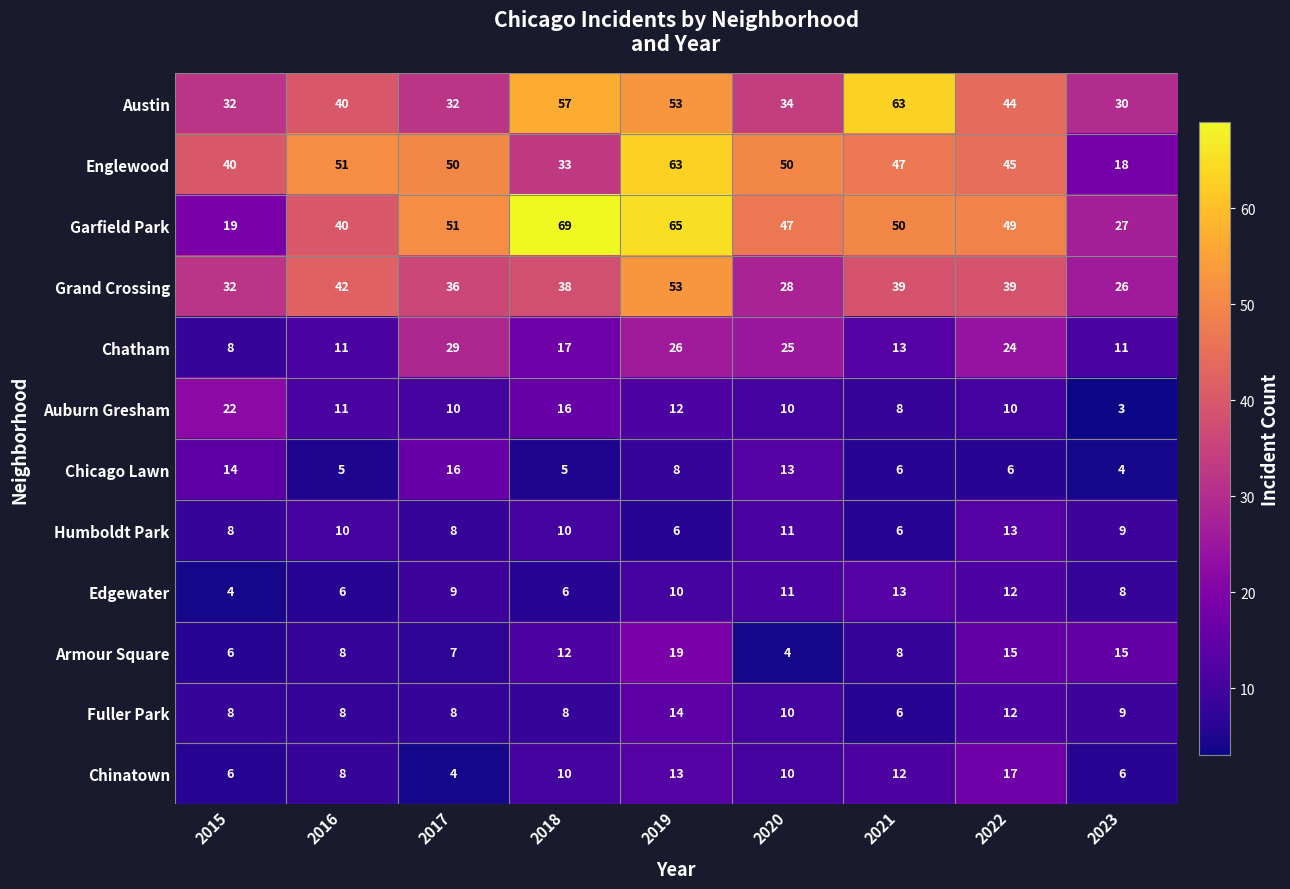

Is it true that Armour Square equals 18 at 2018?

False